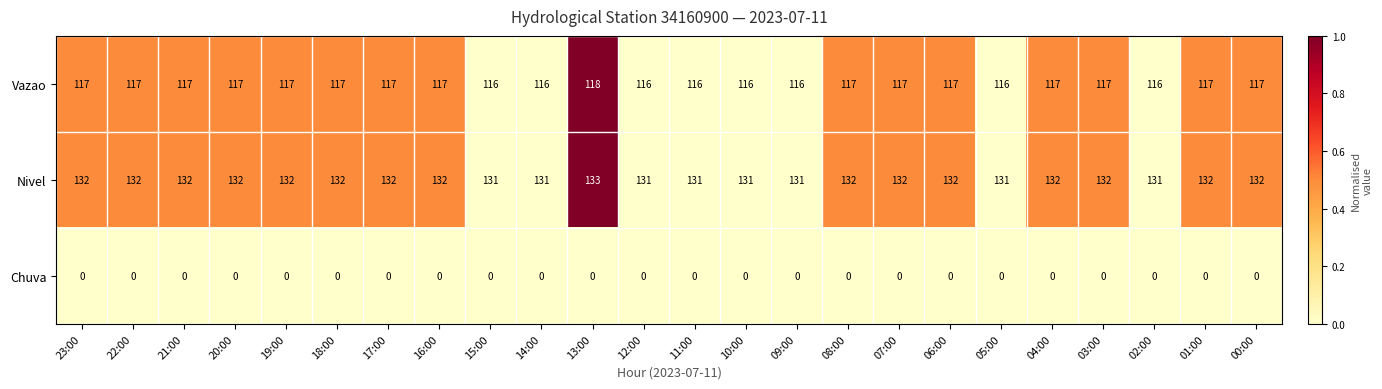

What value does the Nivel series have at 04:00?

132